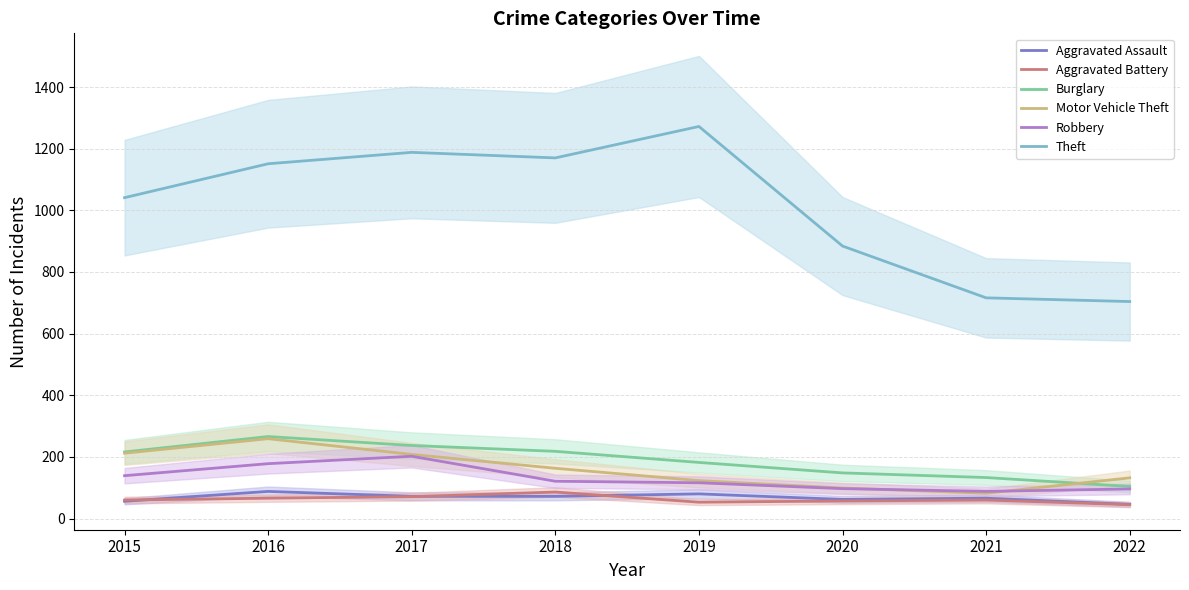

True or false: Motor Vehicle Theft and Aggravated Assault cross at least once.

False